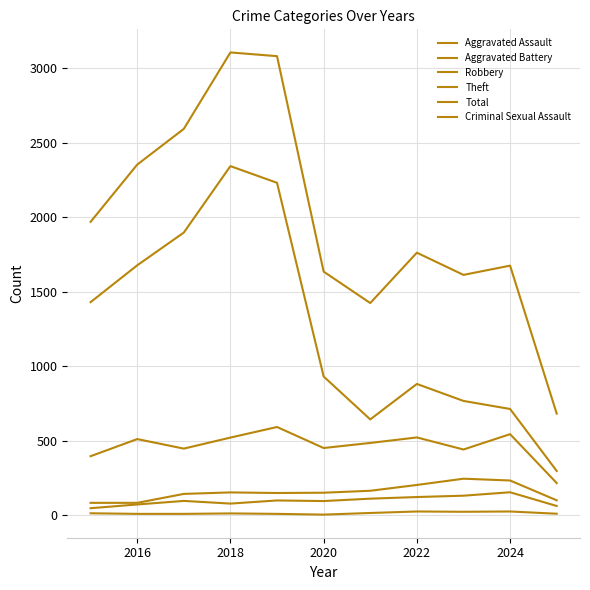

In Criminal Sexual Assault, how many points are lower than both neighbors (excluding endpoints)?

2